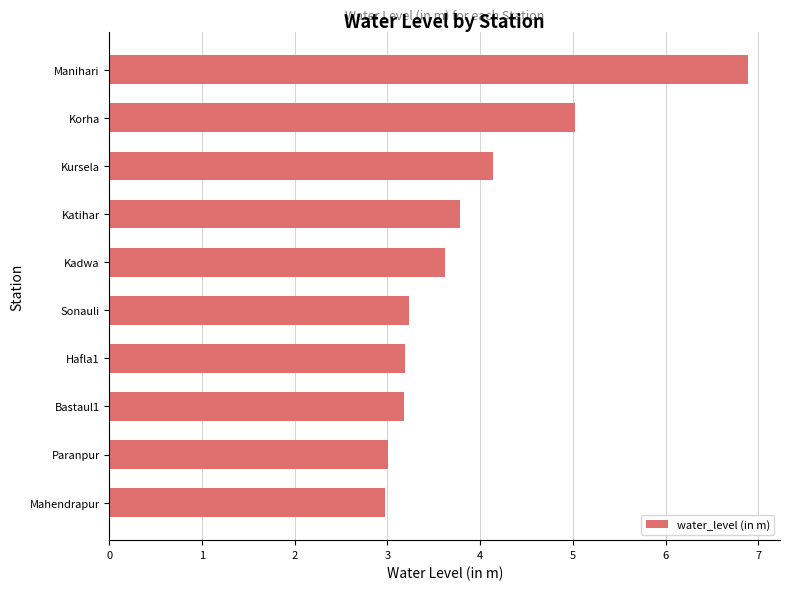

Does the chart contain stacked bars?

No